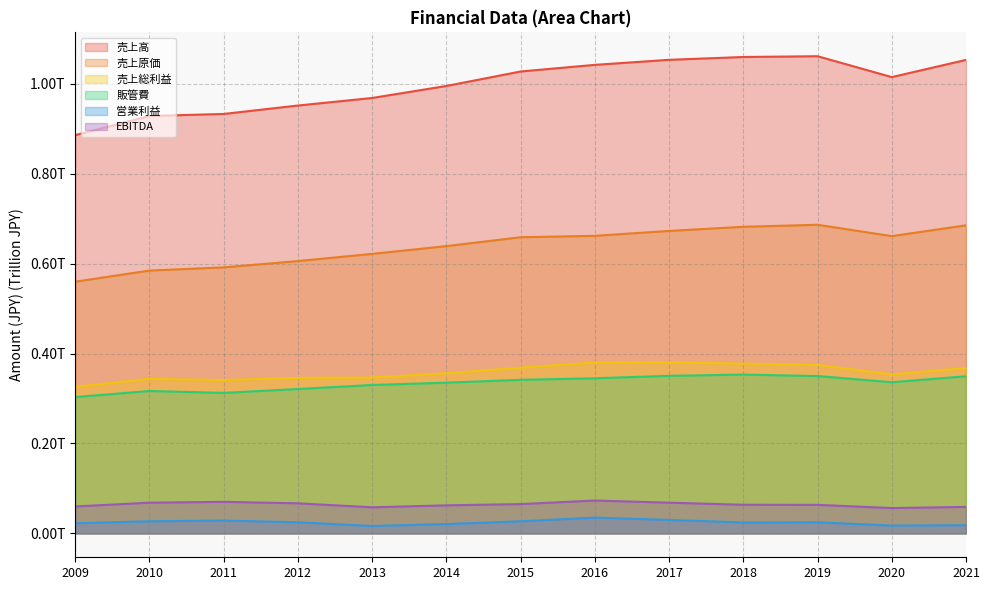

The 営業利益 series shows 0.0 at 2012. True or false?

False